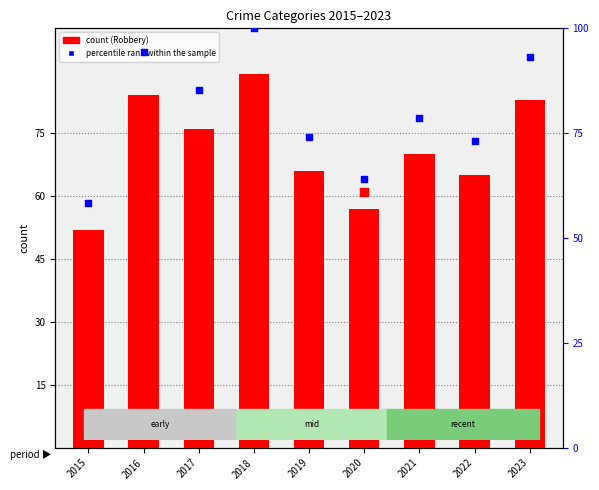

Which series has the largest total across all categories?

percentile rank within the sample